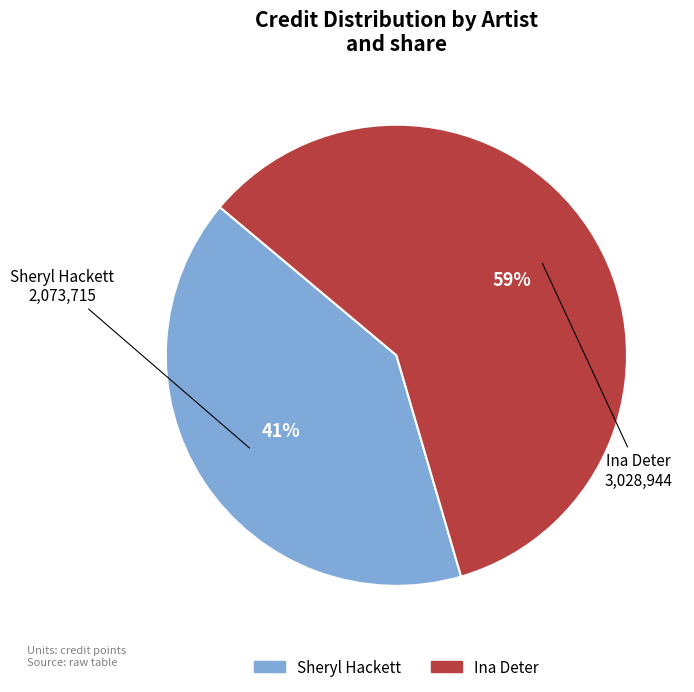

Approximately how many times larger is the value at Sheryl Hackett compared to Ina Deter?

0.7